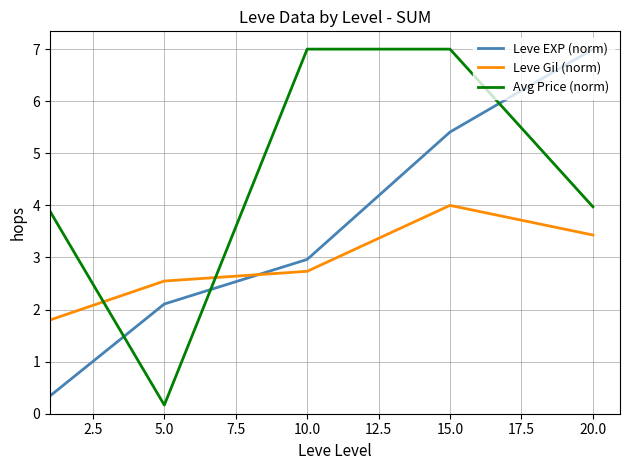

What is the difference between the maximum and second lowest values in the Leve EXP (norm) series?

4.9